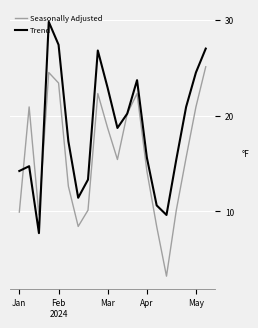

Which series has the largest total across all categories?

Trend